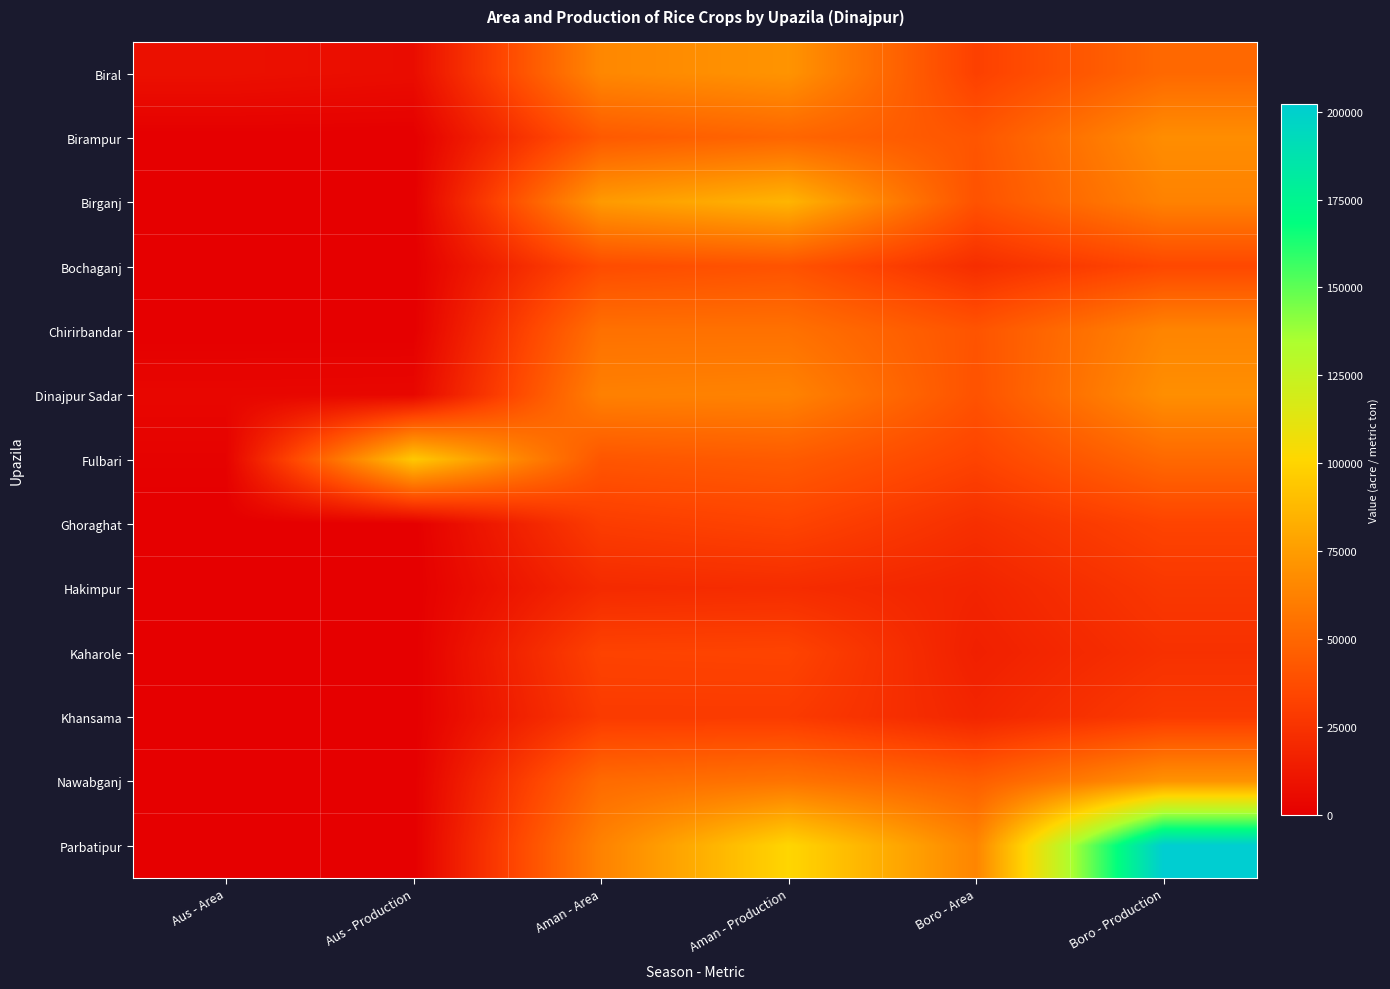

Which series changed the most between Aus - Area and Aus - Production?

Fulbari